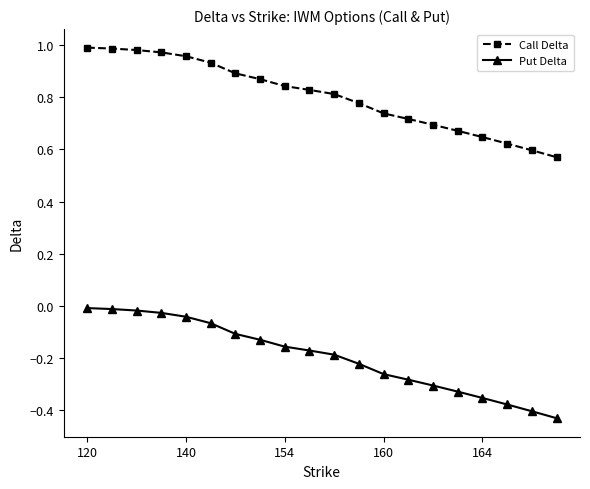

True or false: Call Delta and Put Delta intersect in this chart.

False